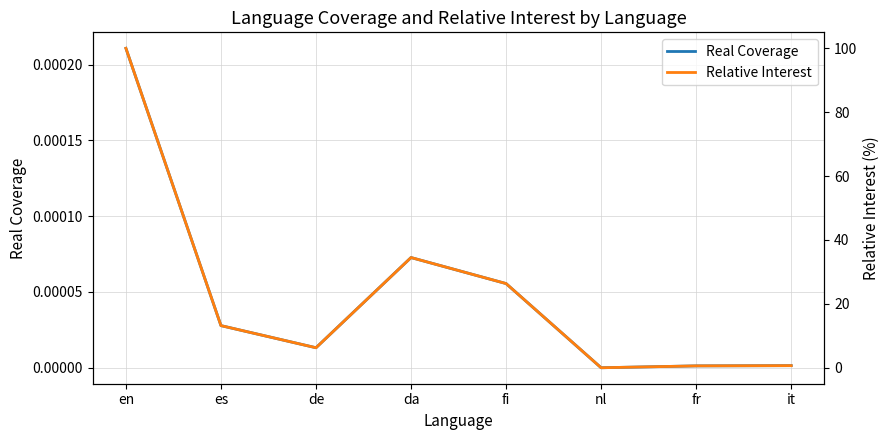

At nl, list the series in order from largest to smallest.

Real Coverage, Relative Interest